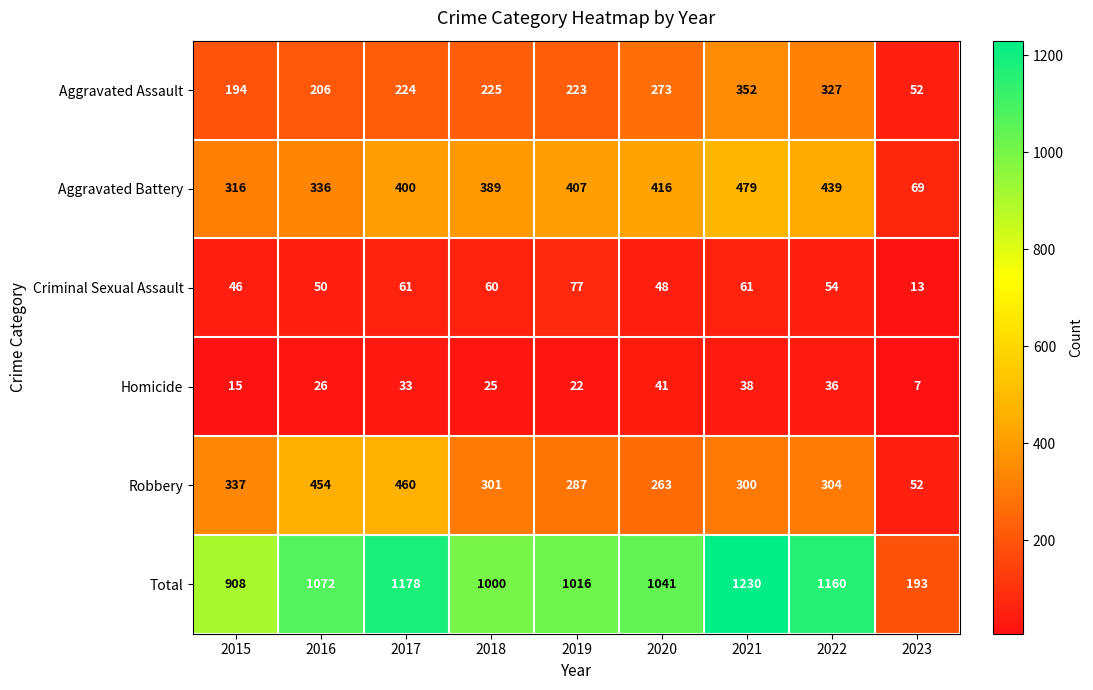

What is the approximate value of Total at 2016?

1072